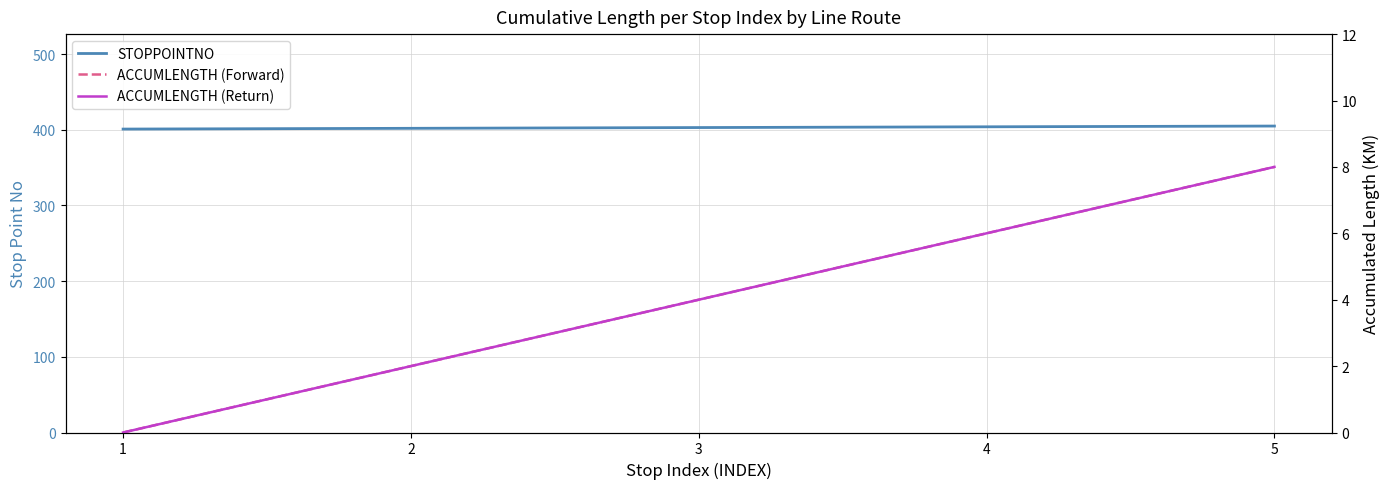

Which series has the widest spread of values?

ACCUMLENGTH (Forward)